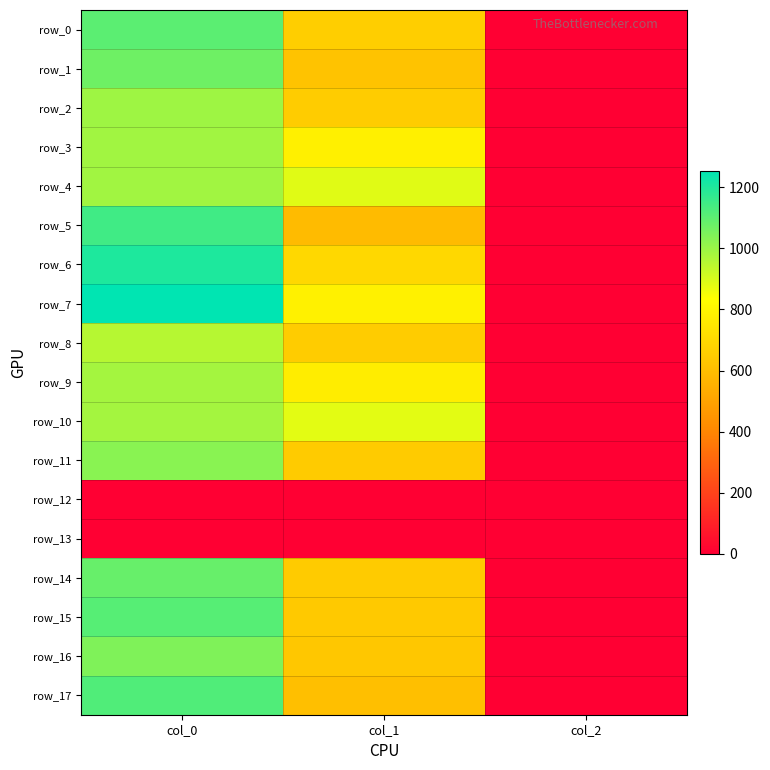

What is the sum of the row_10 values at col_1 and col_2?

882.9